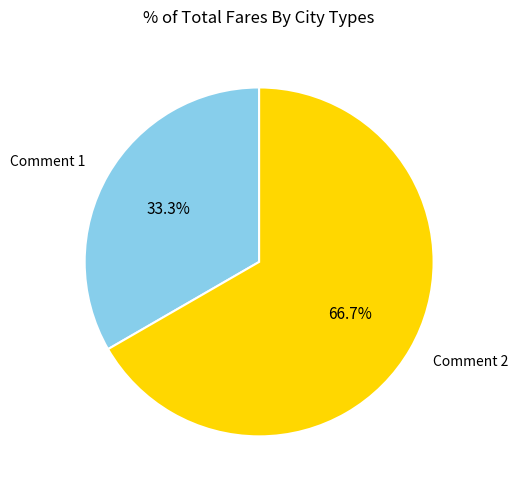

To the nearest percent, what portion does Comment 2 represent?

67%